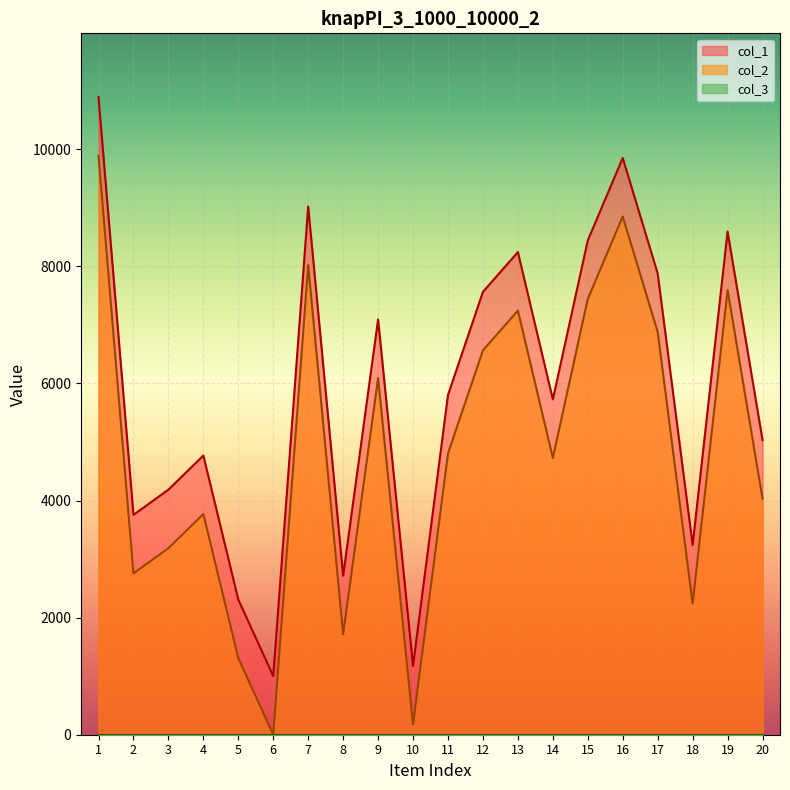

In col_2, how many points are higher than both neighbors (excluding endpoints)?

6